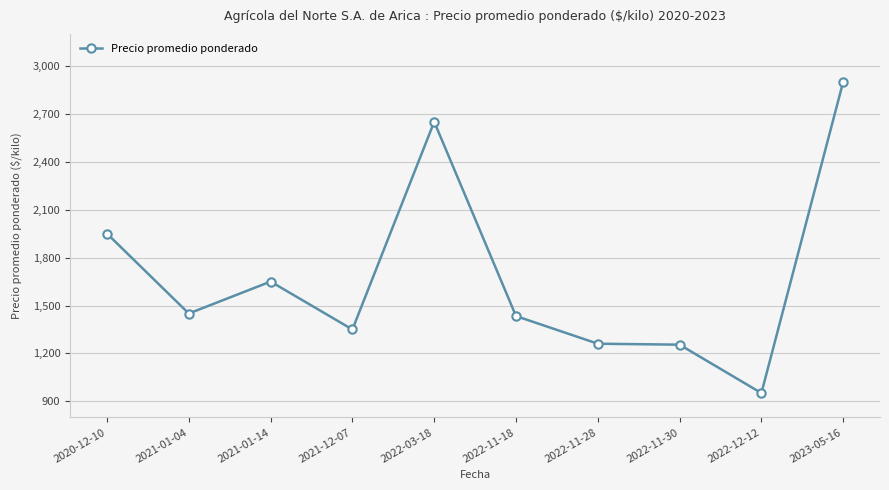

What is the difference between the second highest and second lowest values?

1395